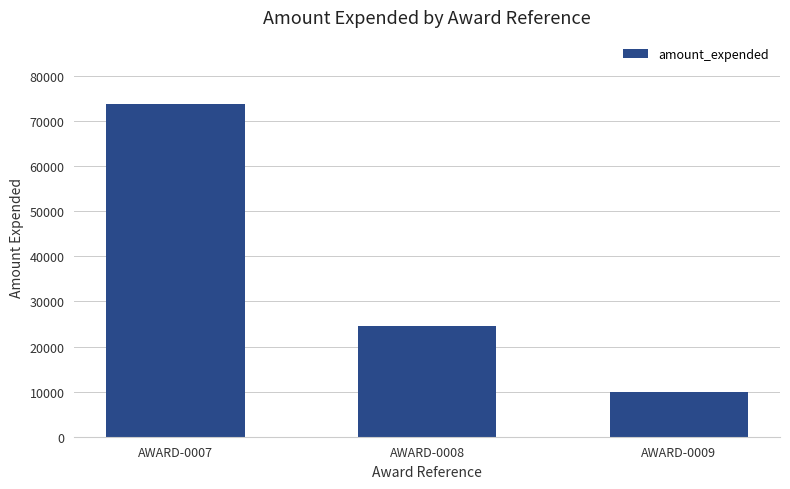

What is the difference between the maximum and minimum values?

63863